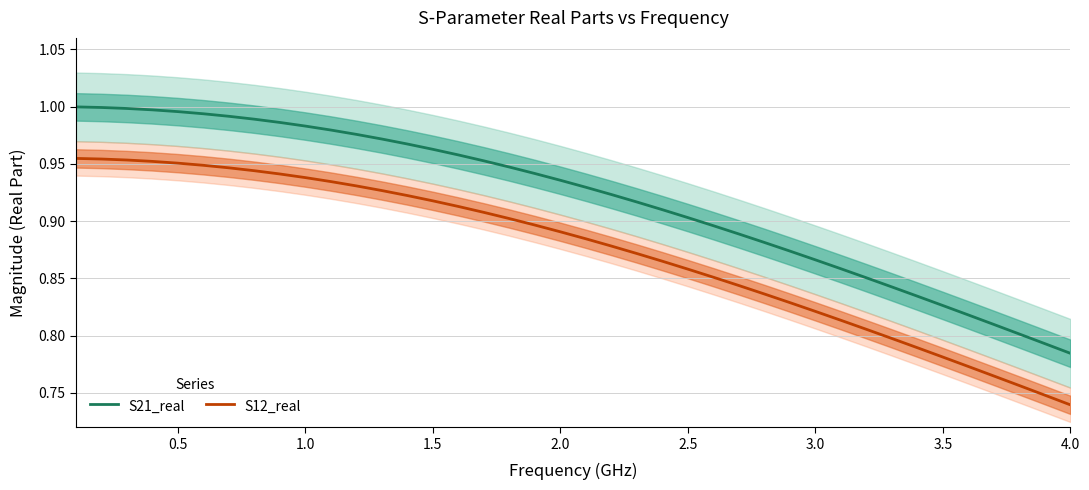

True or false: S12_real and S21_real intersect in this chart.

False